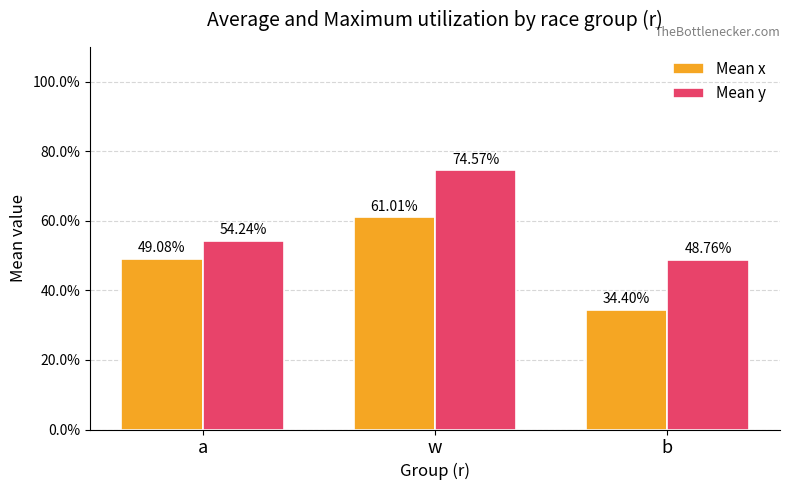

What is the difference between the maximum and minimum values in the Mean x series?

0.3